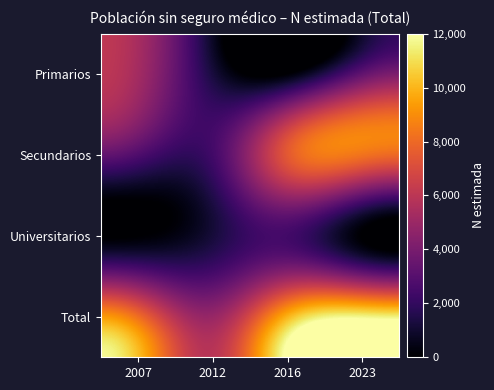

Reading left to right, list all the values displayed in this chart.

Primarios: 2007=5268	2012=1268	2016=0	2023=3256
Secundarios: 2007=2822	2012=2429	2016=7474	2023=8321
Universitarios: 2007=0	2012=1211	2016=2438	2023=0
Total: 2007=8090	2012=4907	2016=9912	2023=11577